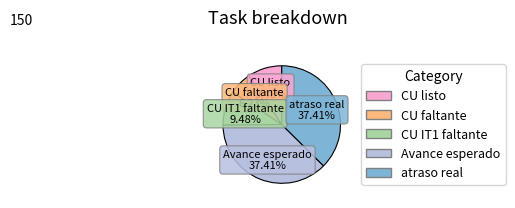

How many segments does this pie chart have?

5